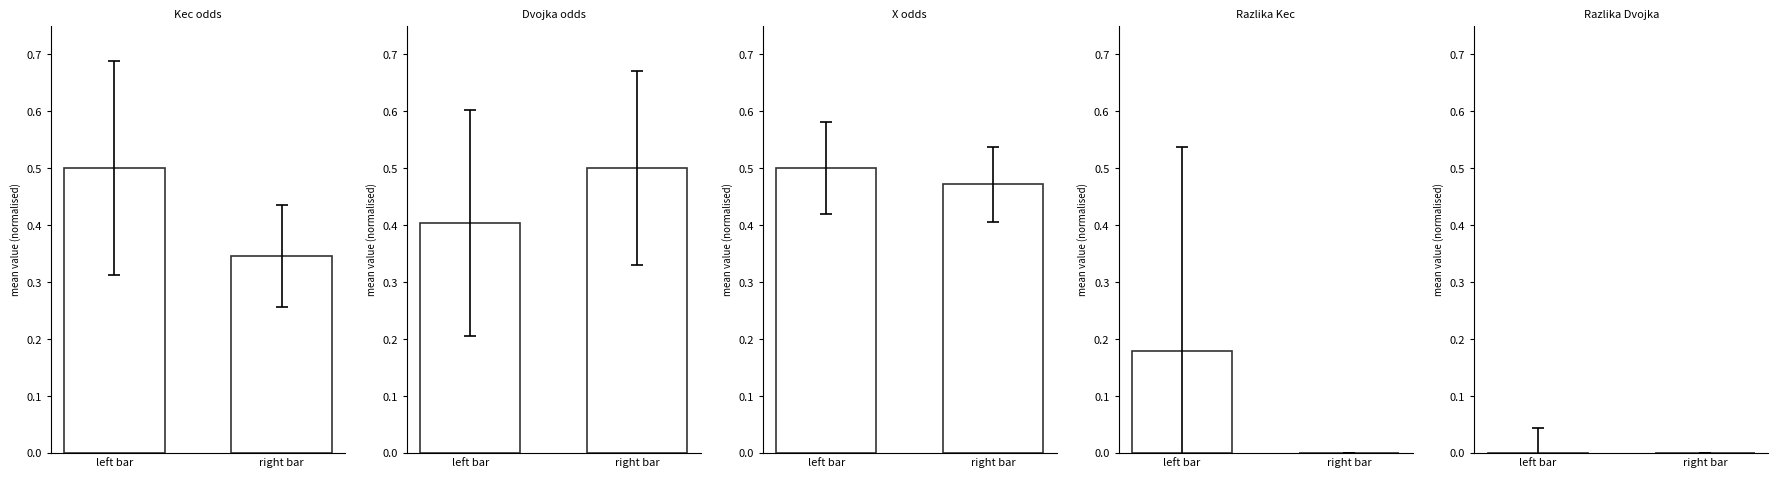

True or false: X has a value of 0.8 at left bar.

False